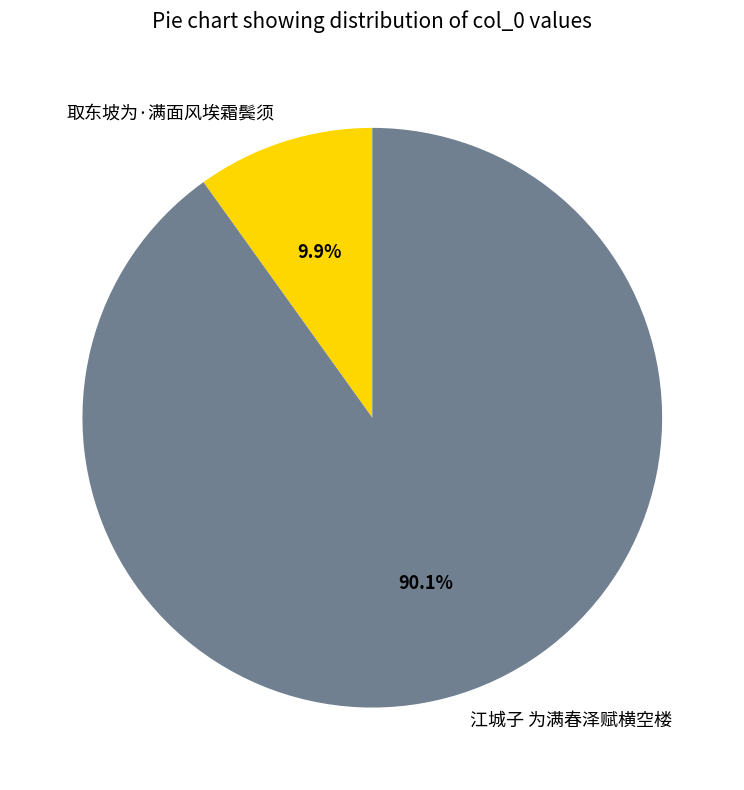

How many slices are in this pie chart?

2